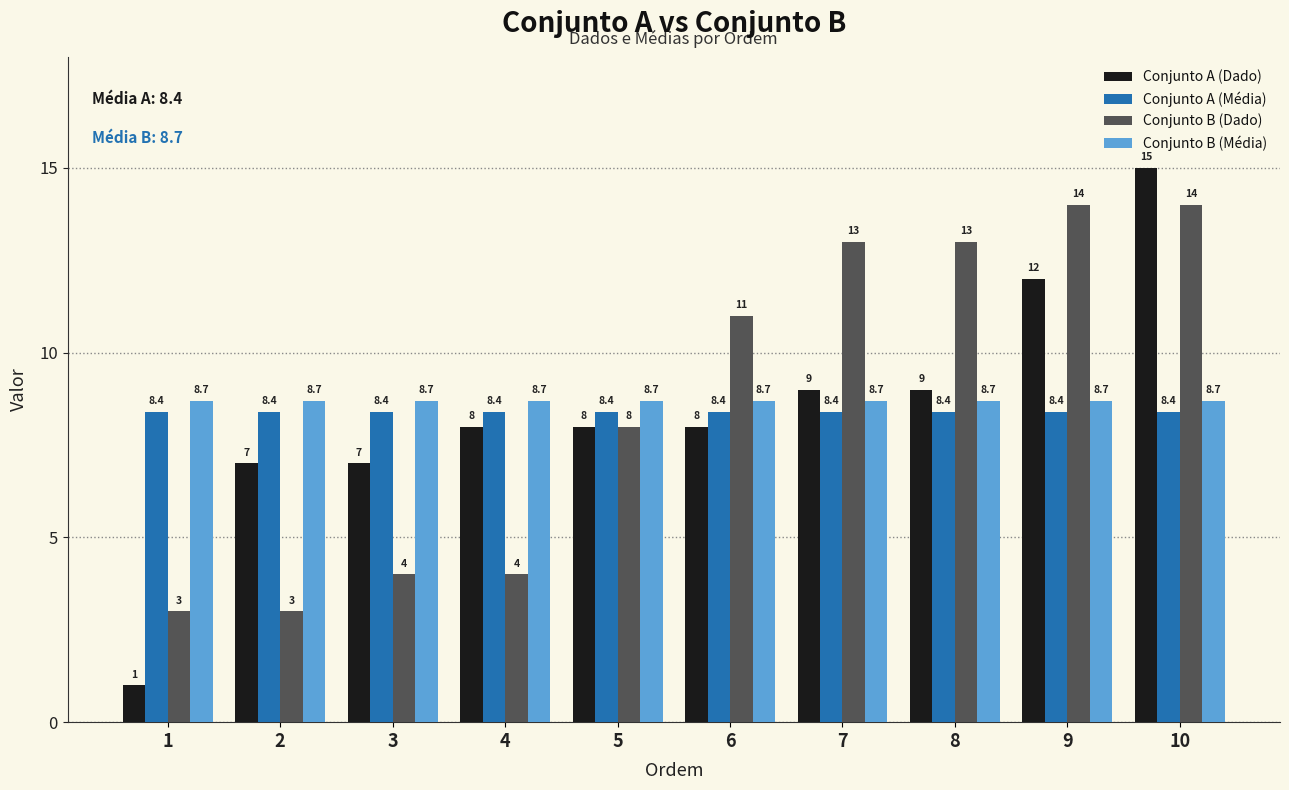

What value does the Conjunto A (Dado) series have at 7?

9.0